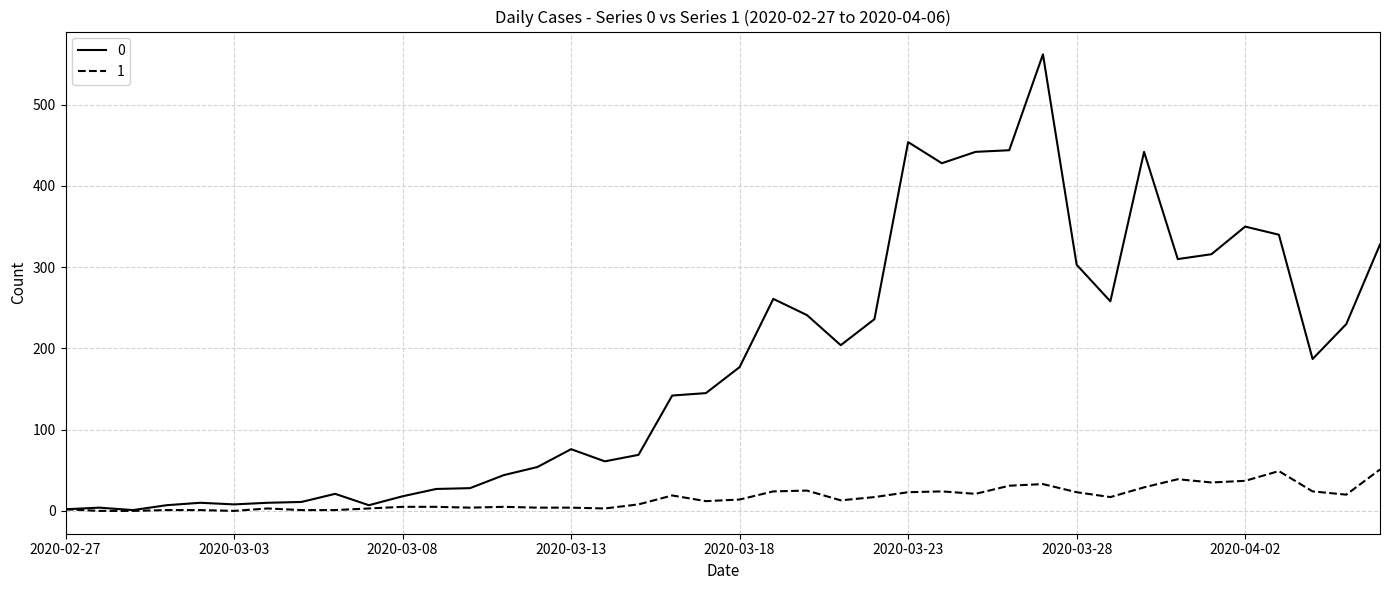

Rank the series by their average value, from highest to lowest.

0, 1